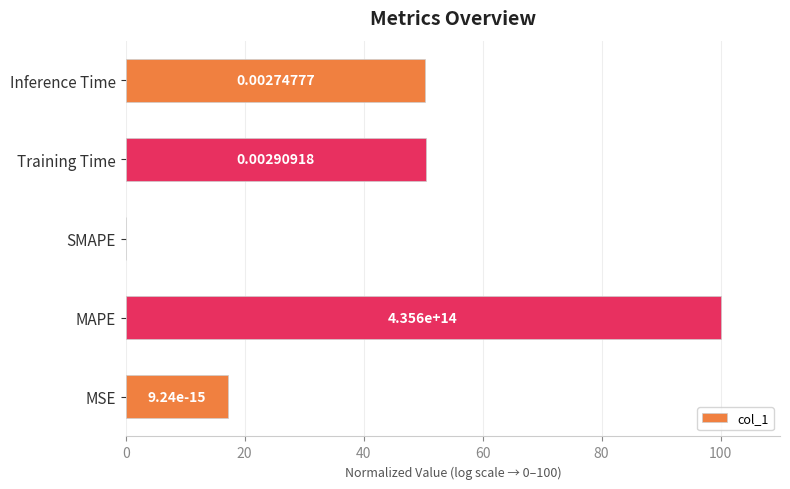

How many data points are above 50?

3